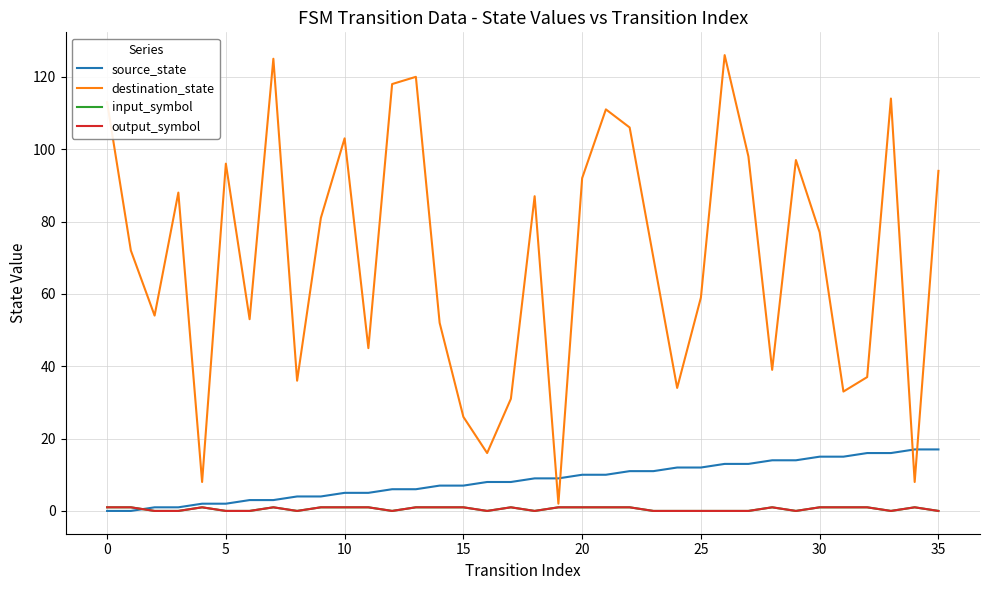

What is the difference between the second highest and minimum values in the source_state series?

17